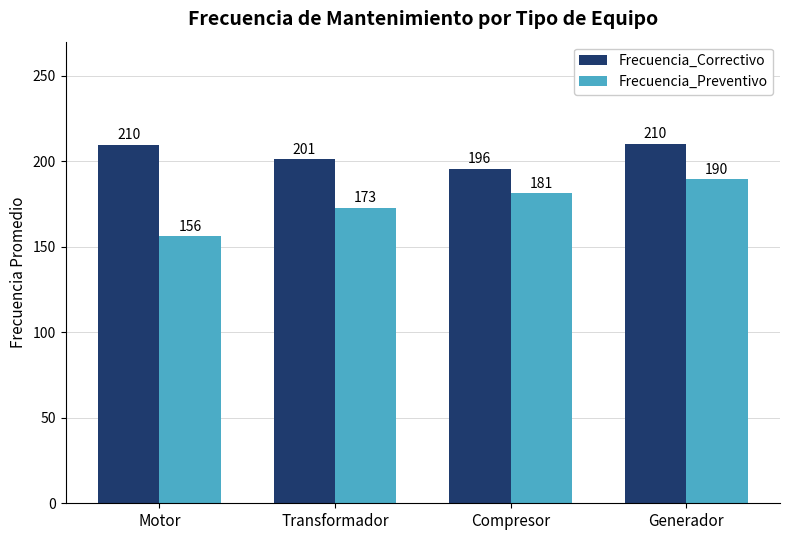

Is the value of Frecuencia_Preventivo at Motor greater than the value of Frecuencia_Correctivo at Generador?

No